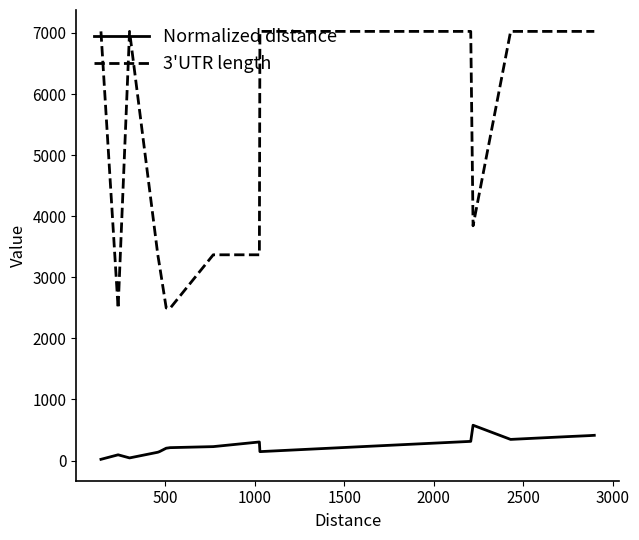

What is the difference between the maximum and minimum values in the Normalized distance series?

558